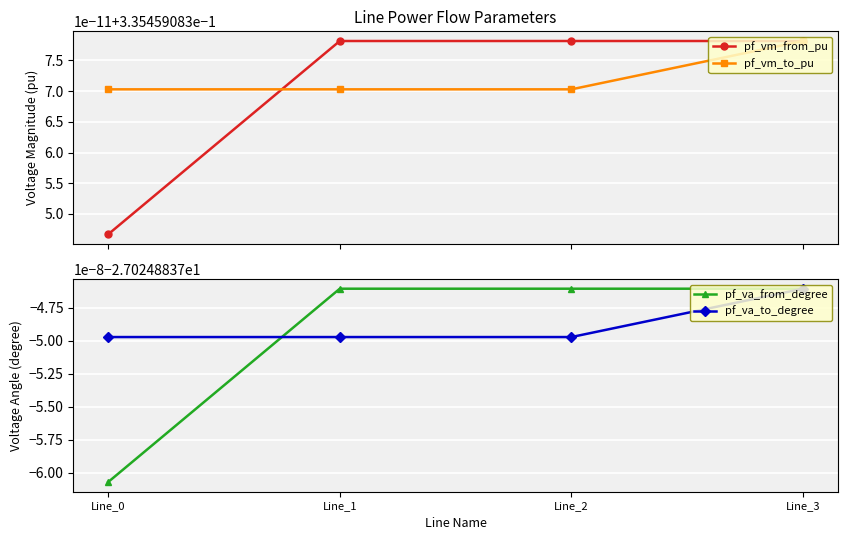

List the labels in order of pf_va_to_degree value, smallest first.

Line_0, Line_1, Line_2, Line_3